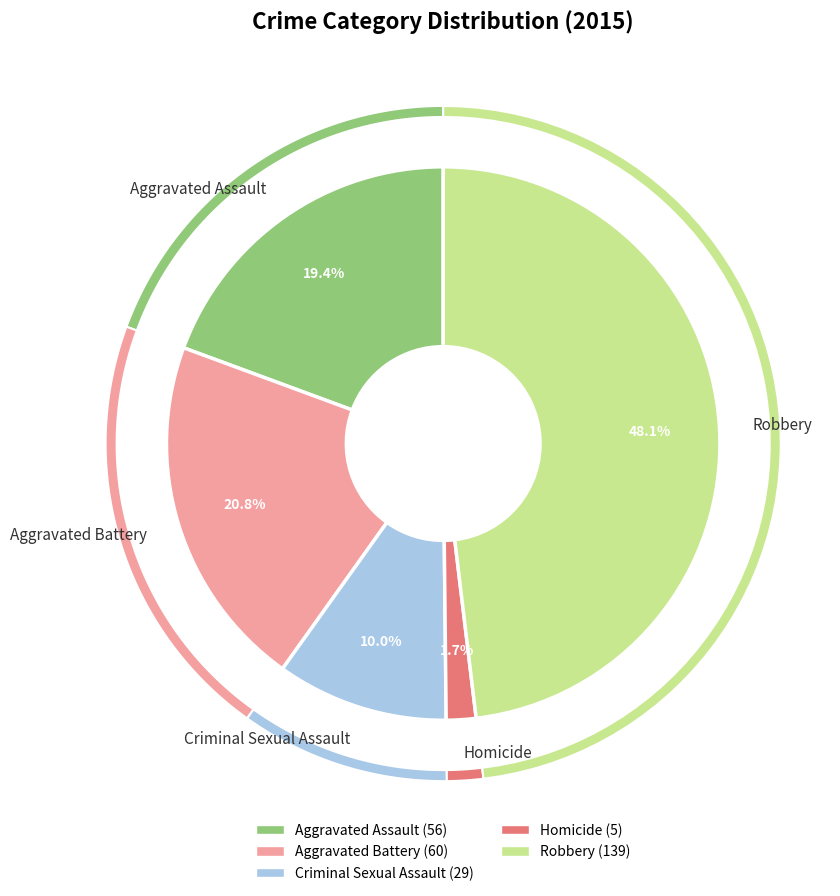

Does Homicide account for over 50% of the chart?

No